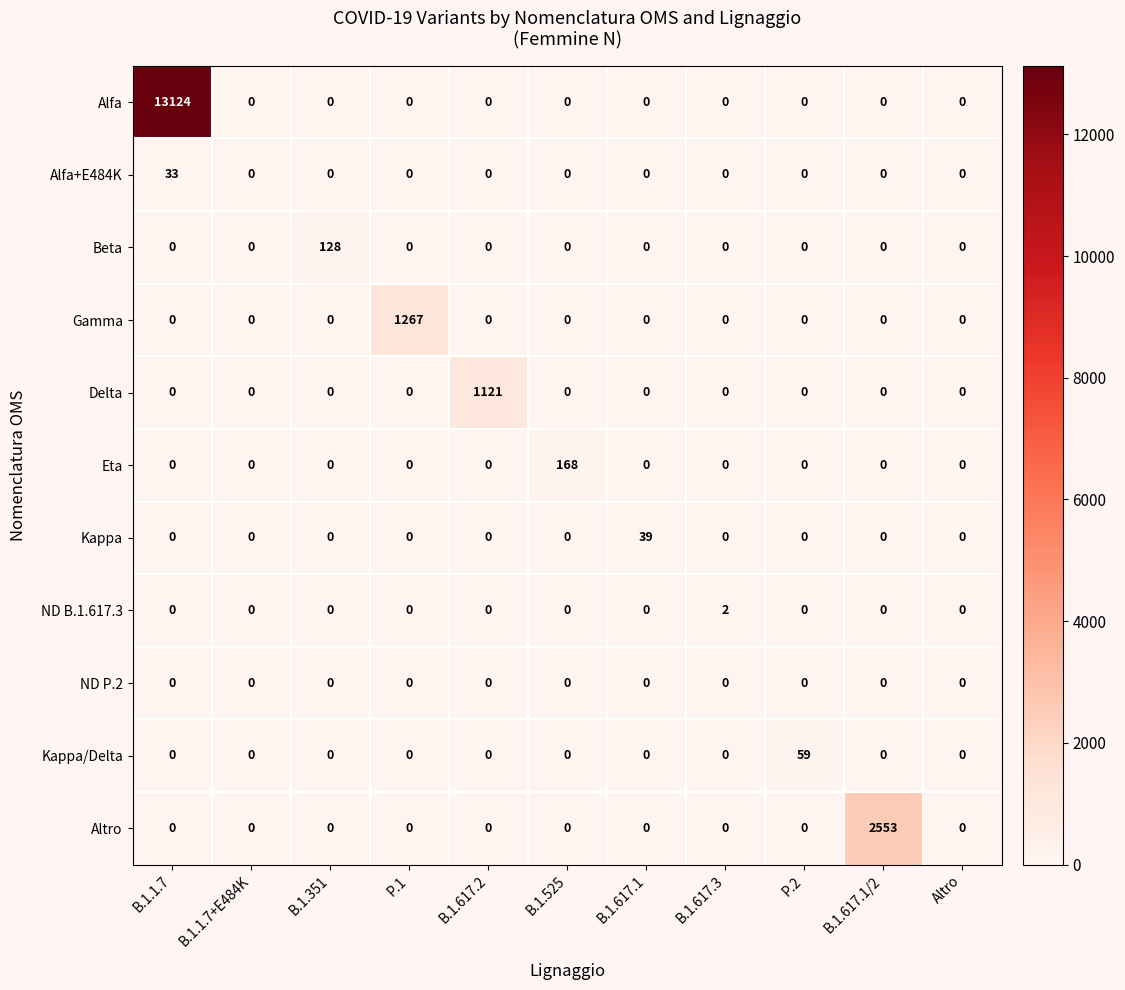

Between B.1.351 and B.1.617.1/2, which series saw the biggest shift?

Altro